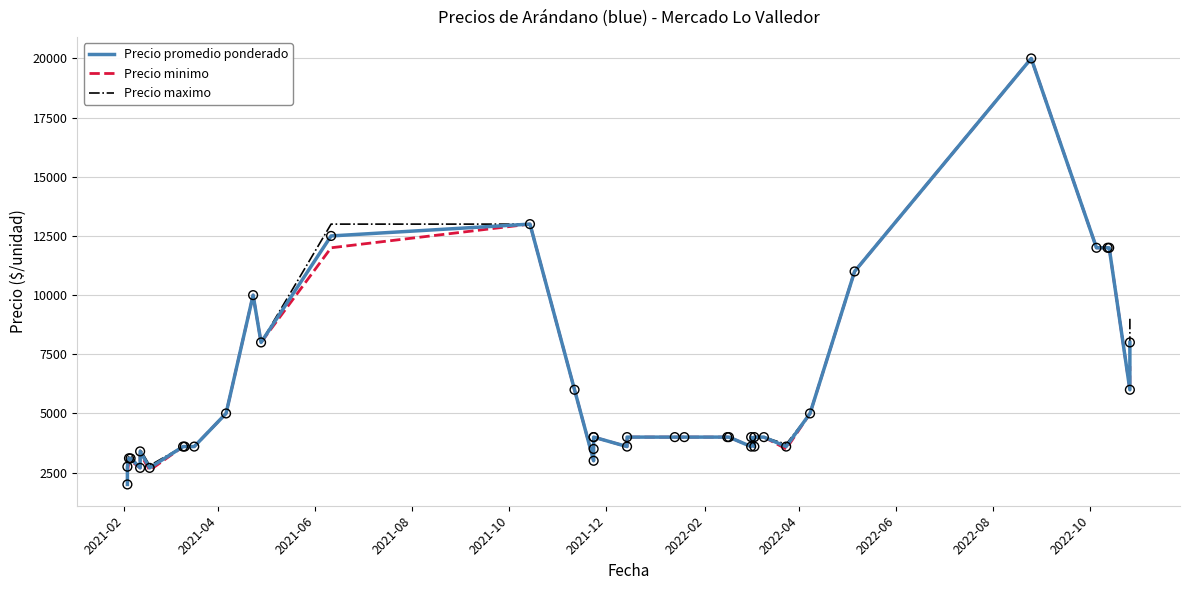

Which series contains the lowest Y value?

Precio promedio ponderado